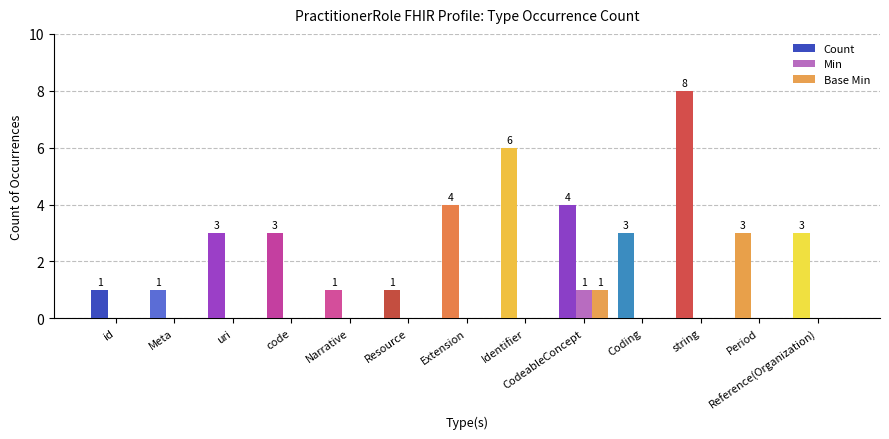

What is the sum of the Count values at Extension and Period?

7